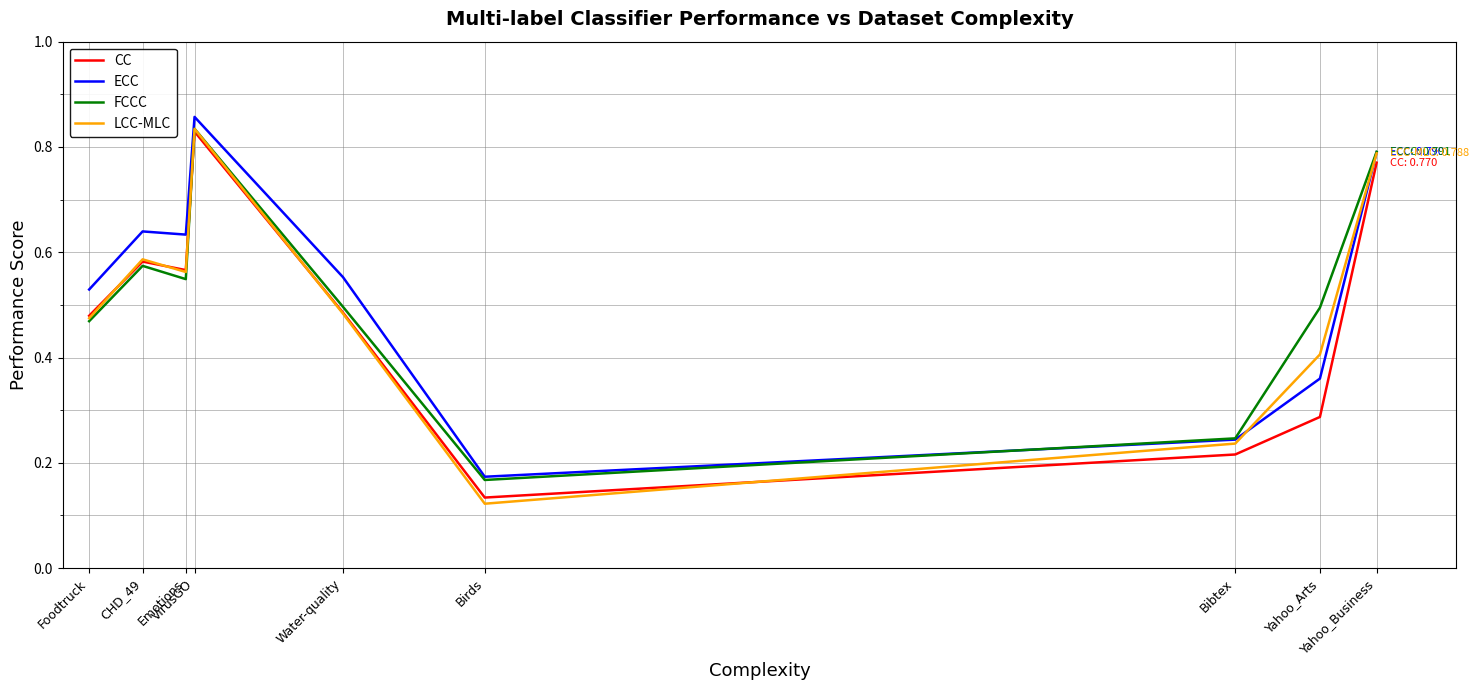

True or false: ECC and FCCC intersect in this chart.

True